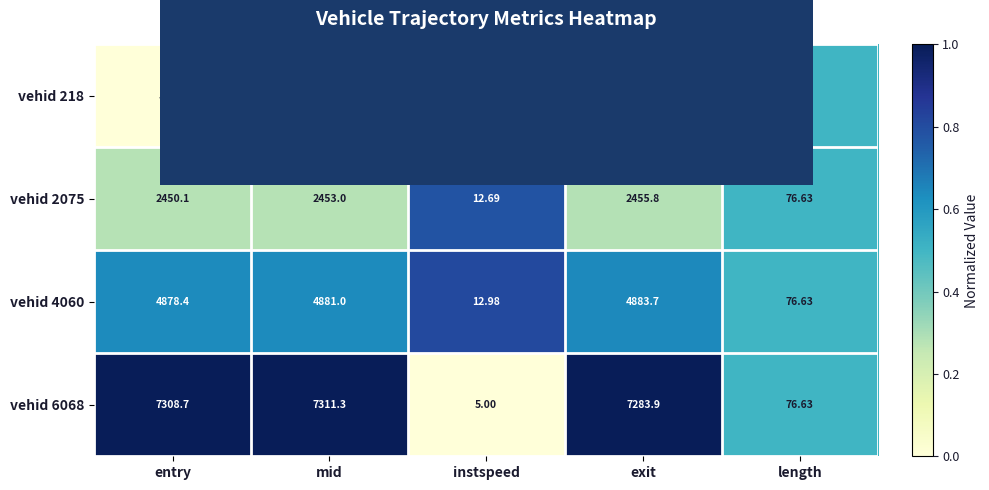

How many values in the vehid 6068 series exceed 7283?

3